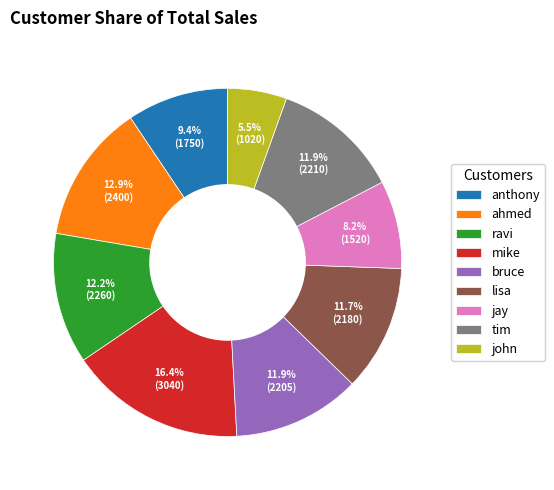

Combined, do ravi and ahmed account for over 50%?

No